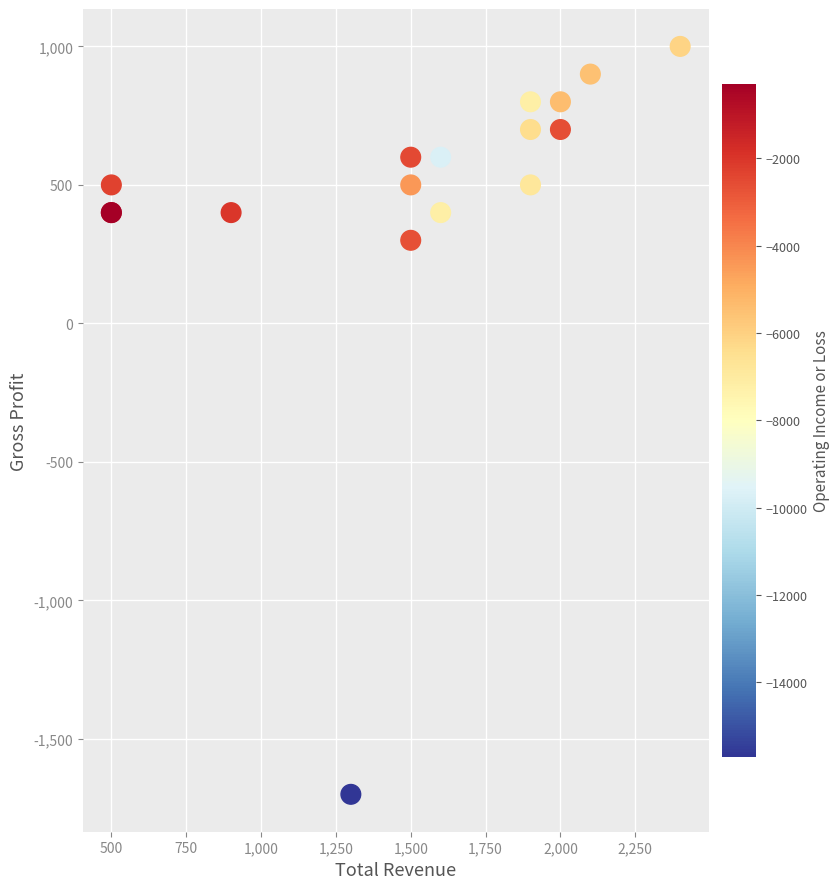

What Y value in the scatter plot is closest to -350?

300